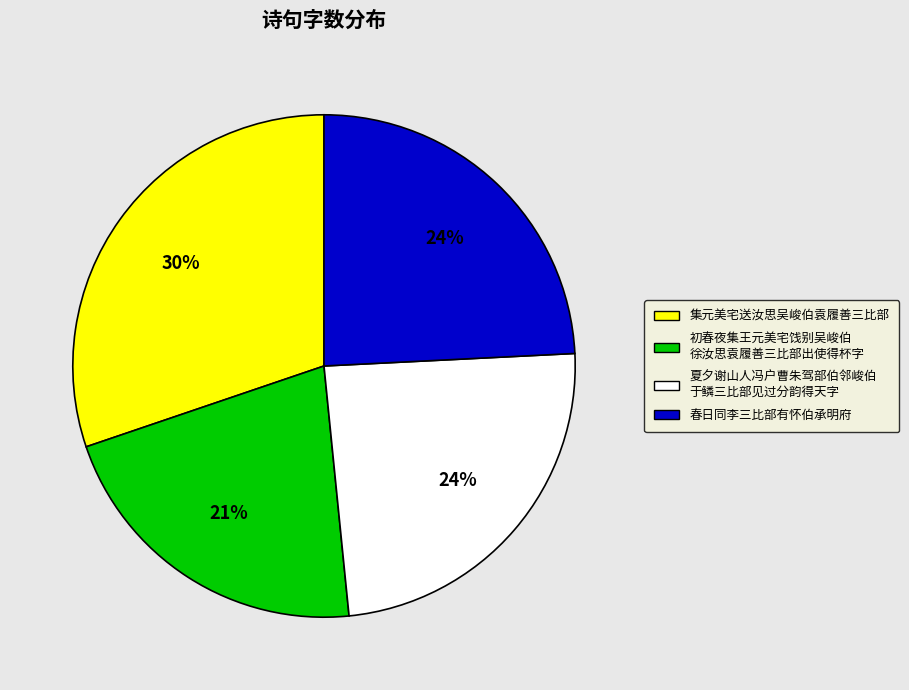

Is there a majority slice in this chart?

No